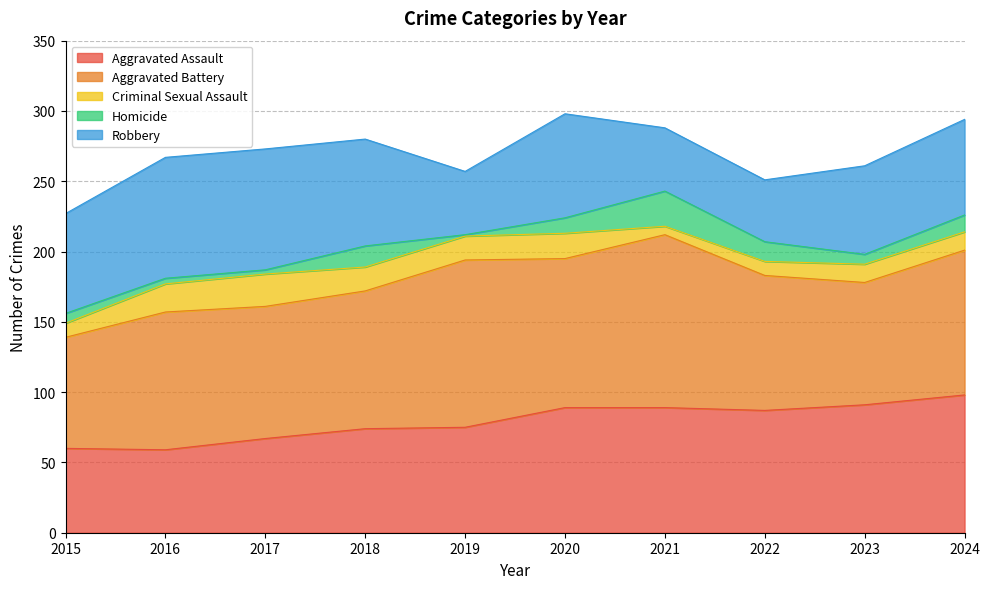

Which series has the largest range (max minus min)?

Aggravated Battery